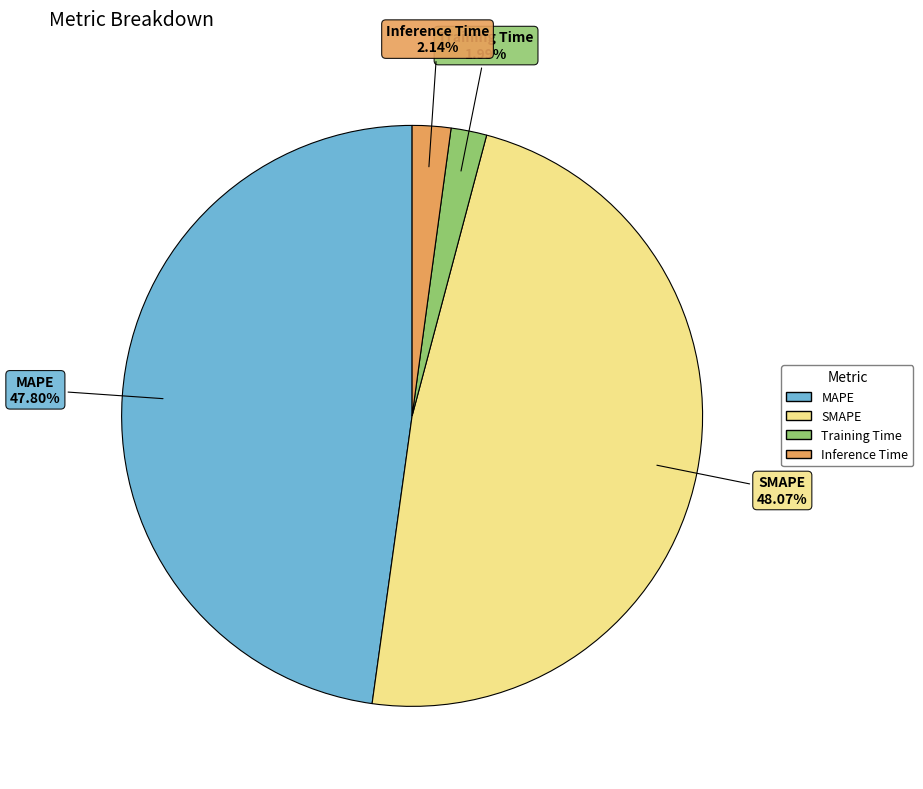

Is it true that MAPE is 54% of the pie?

False